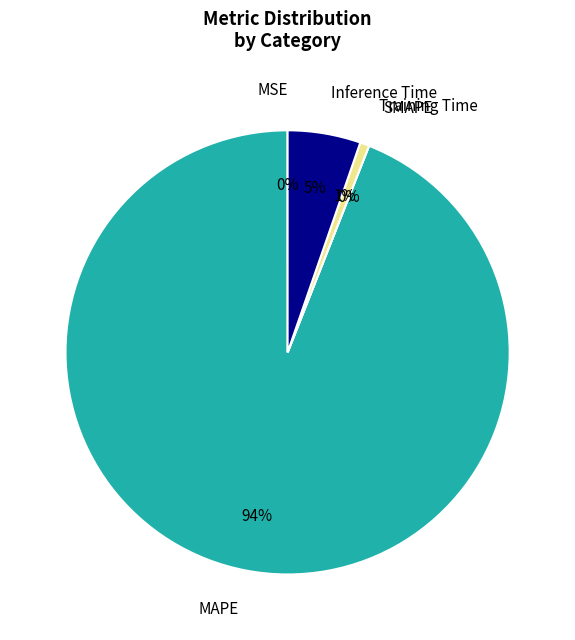

Which has a higher value, SMAPE or Training Time?

Training Time